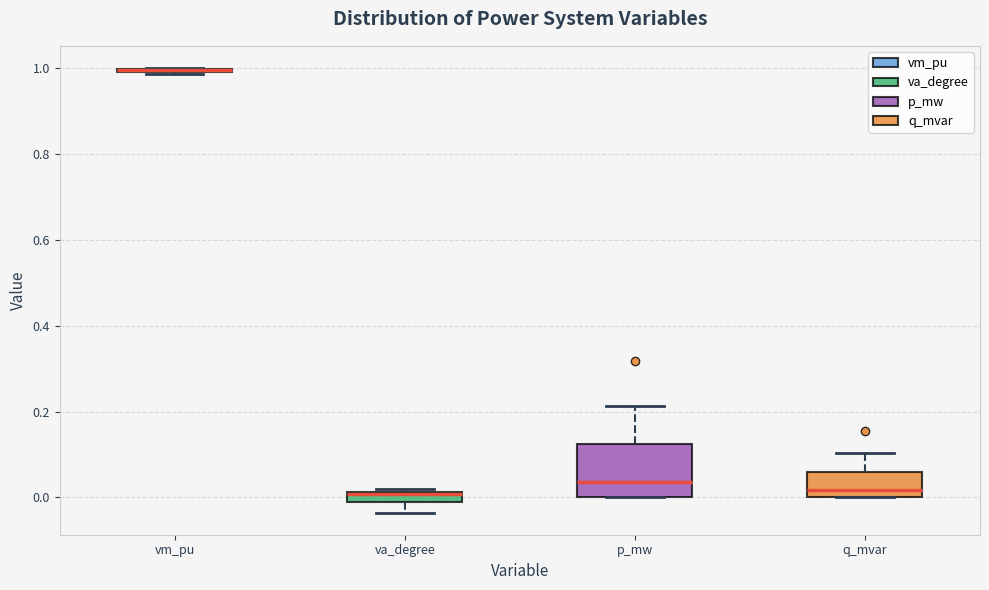

Where is the upper edge of the box for va_degree on the y-axis? The values are not printed on the chart, so give them approximately, as read against the axis.

0.02